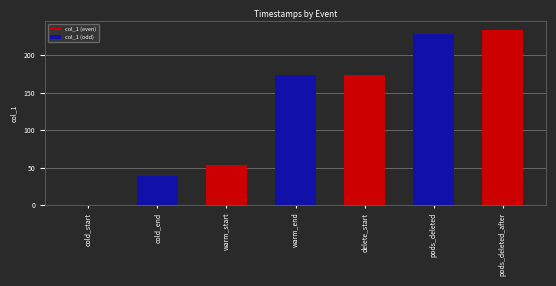

What is the difference between the col_1 (odd) values at pods_deleted_after and pods_deleted?

228.9